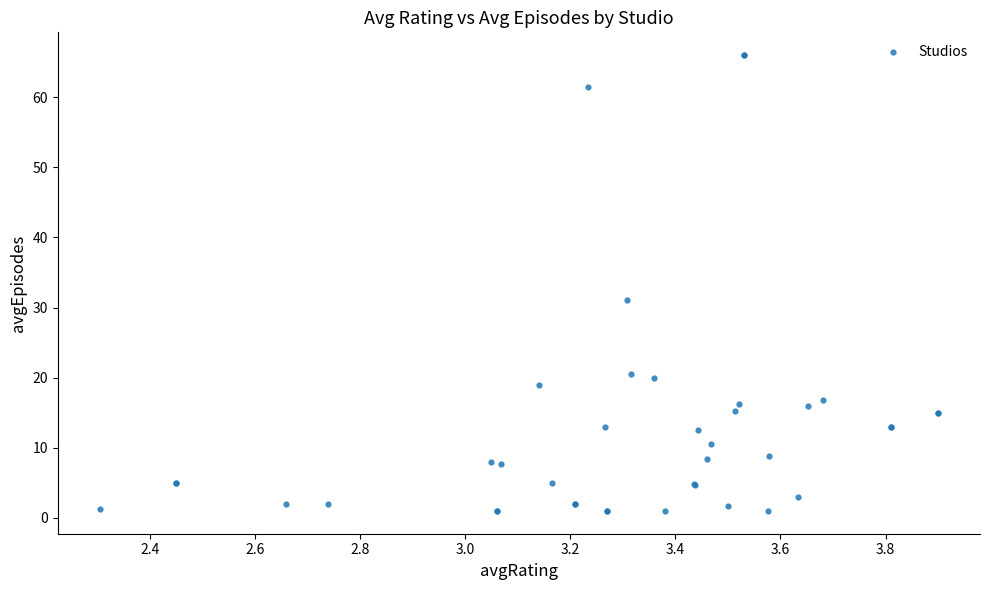

What Y value in the scatter plot is closest to 33?

31.1